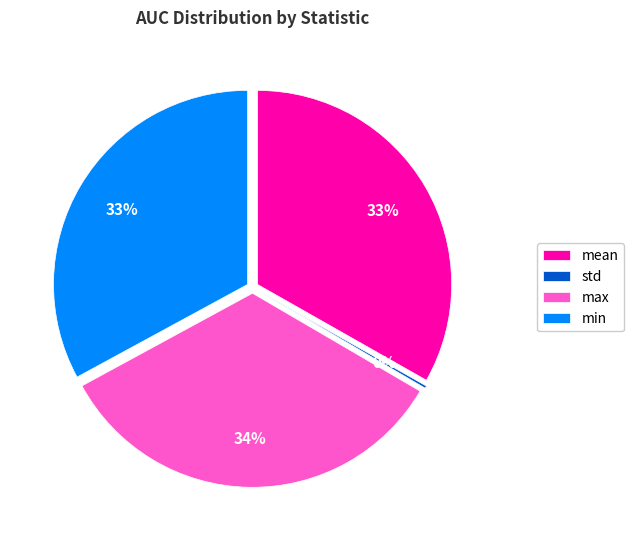

Rank the categories by value from lowest to highest.

std, min, mean, max